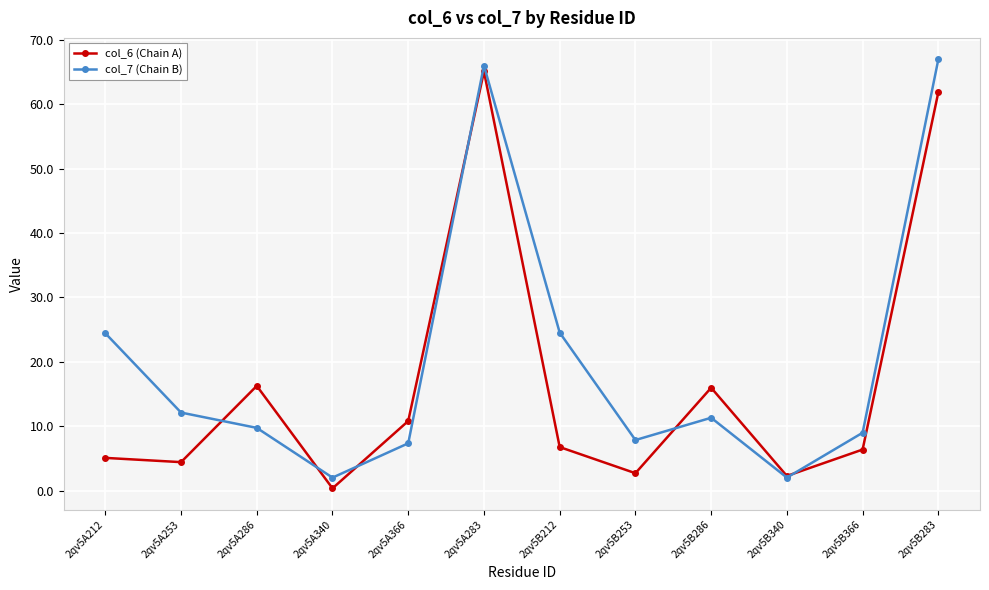

Rank the series by their average value, from lowest to highest.

col_6 (Chain A), col_7 (Chain B)